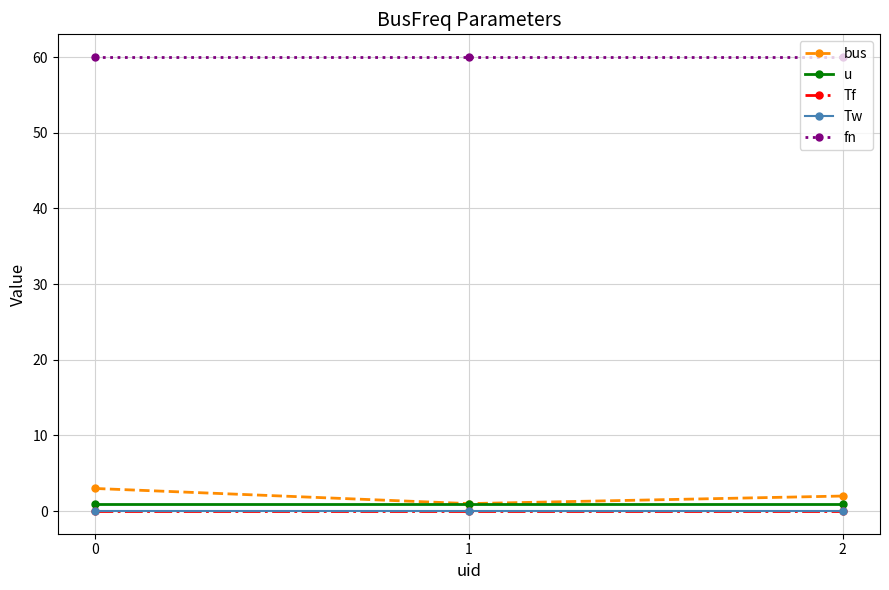

What is the value of the fn point at the 1st from the left?

60.0